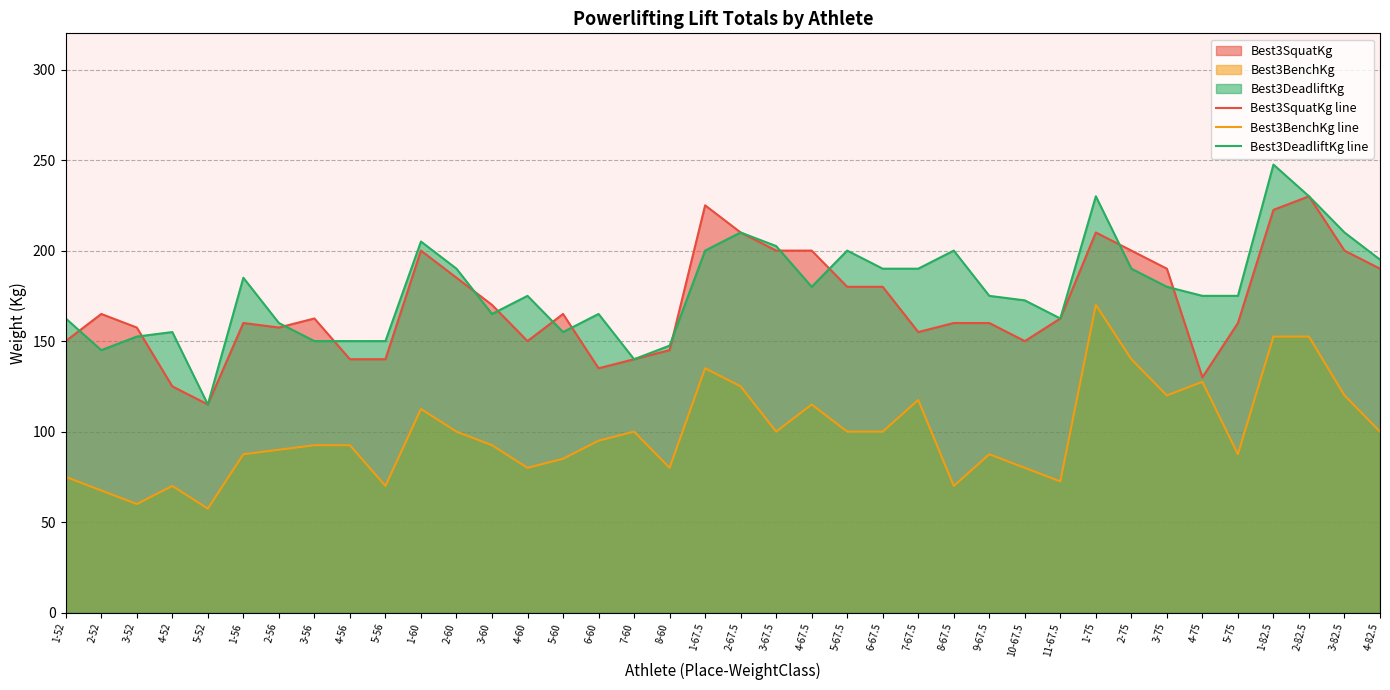

At which label is Best3BenchKg line closest to 113?

1-60